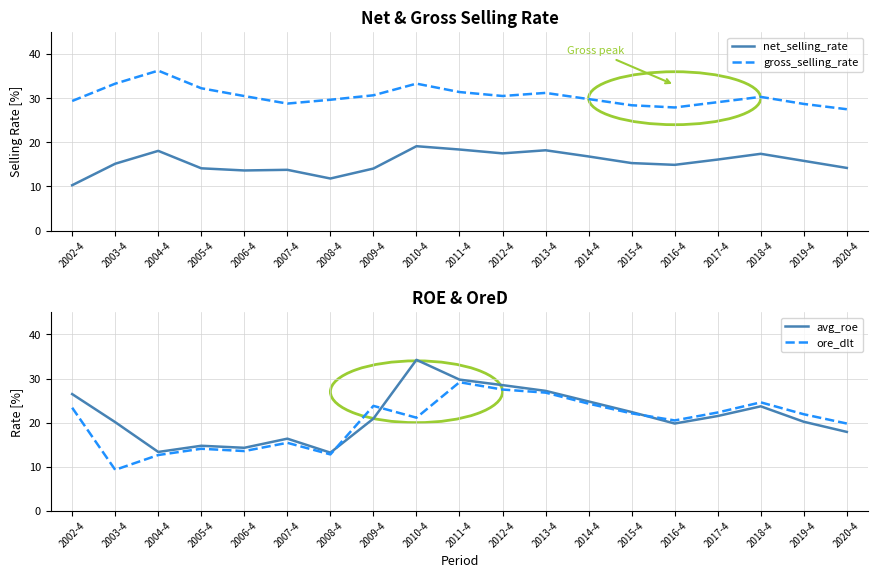

List the series in order of their peak value, highest first.

gross_selling_rate, avg_roe, ore_dlt, net_selling_rate